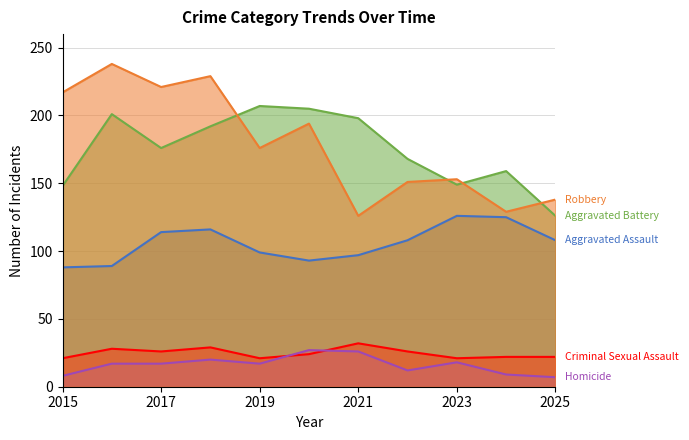

How many interior local valleys does the Homicide series have?

2